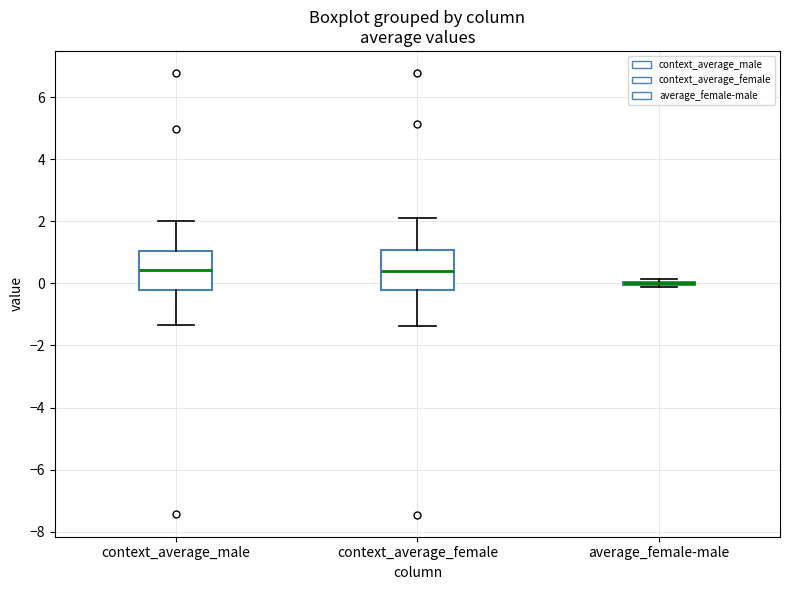

Reading left to right, read every box against the y-axis: the position of its median line, the range the box covers, and the ends of its whiskers. The values are not printed on the chart, so give them approximately, as read against the axis.

context_average_male: median 0.4, box -0.2 to 1.0, whiskers -1.4 to 2.0
context_average_female: median 0.4, box -0.2 to 1.0, whiskers -1.4 to 2.2
average_female-male: box collapsed to a line at 0.0, whiskers -0.2 to 0.2